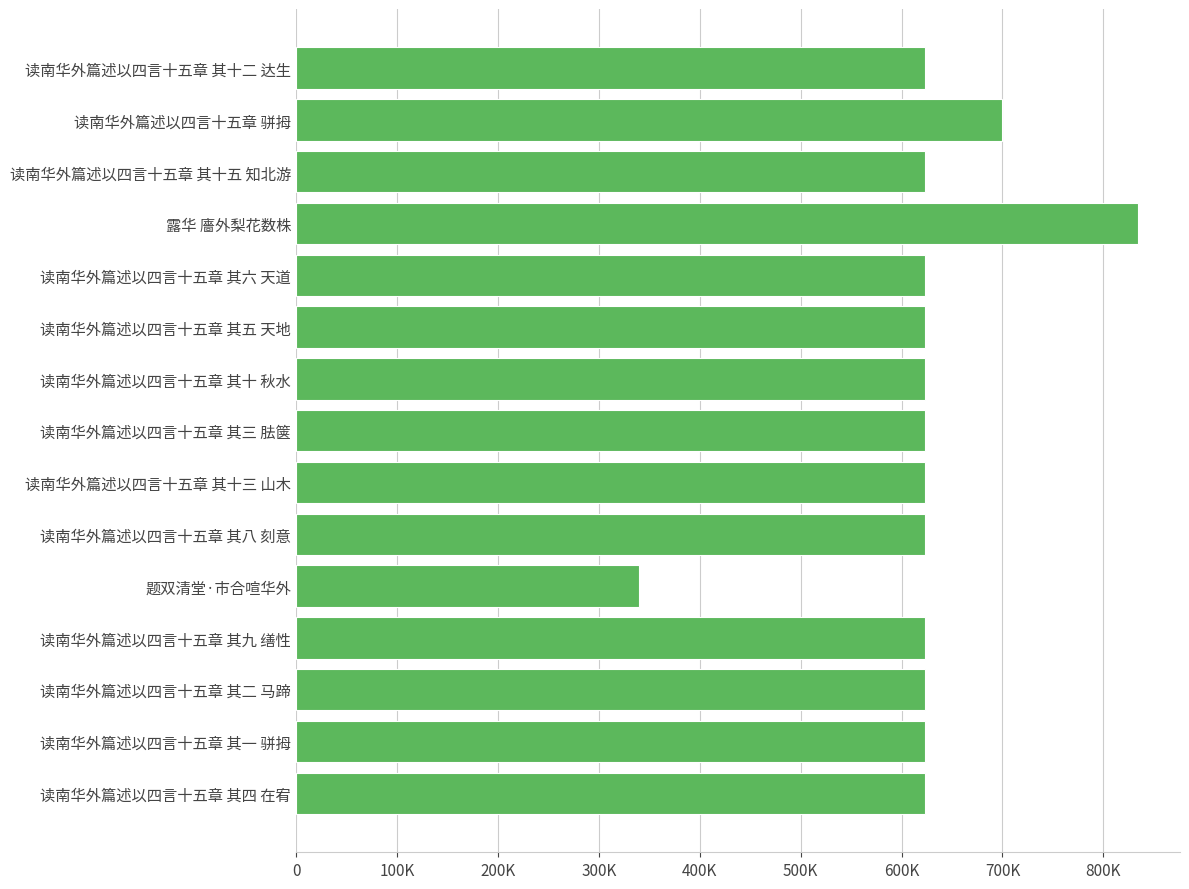

How many values exceed 623259?

7